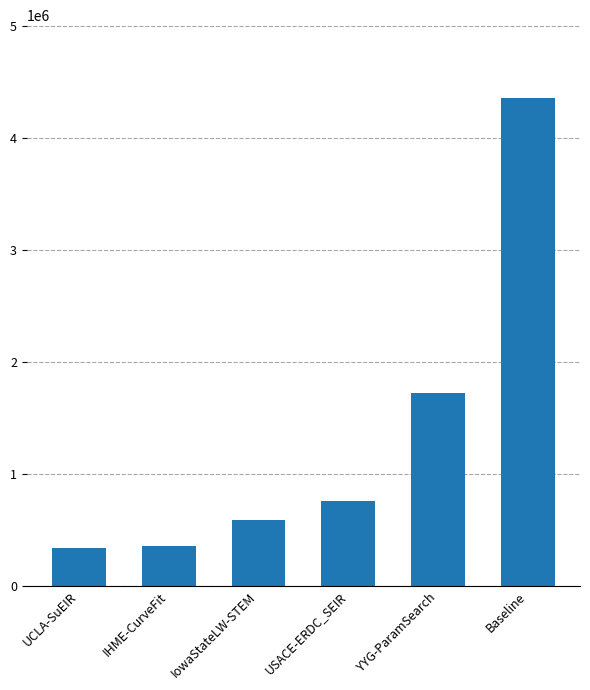

What is the value of the 3rd bar from the left?

588103.4